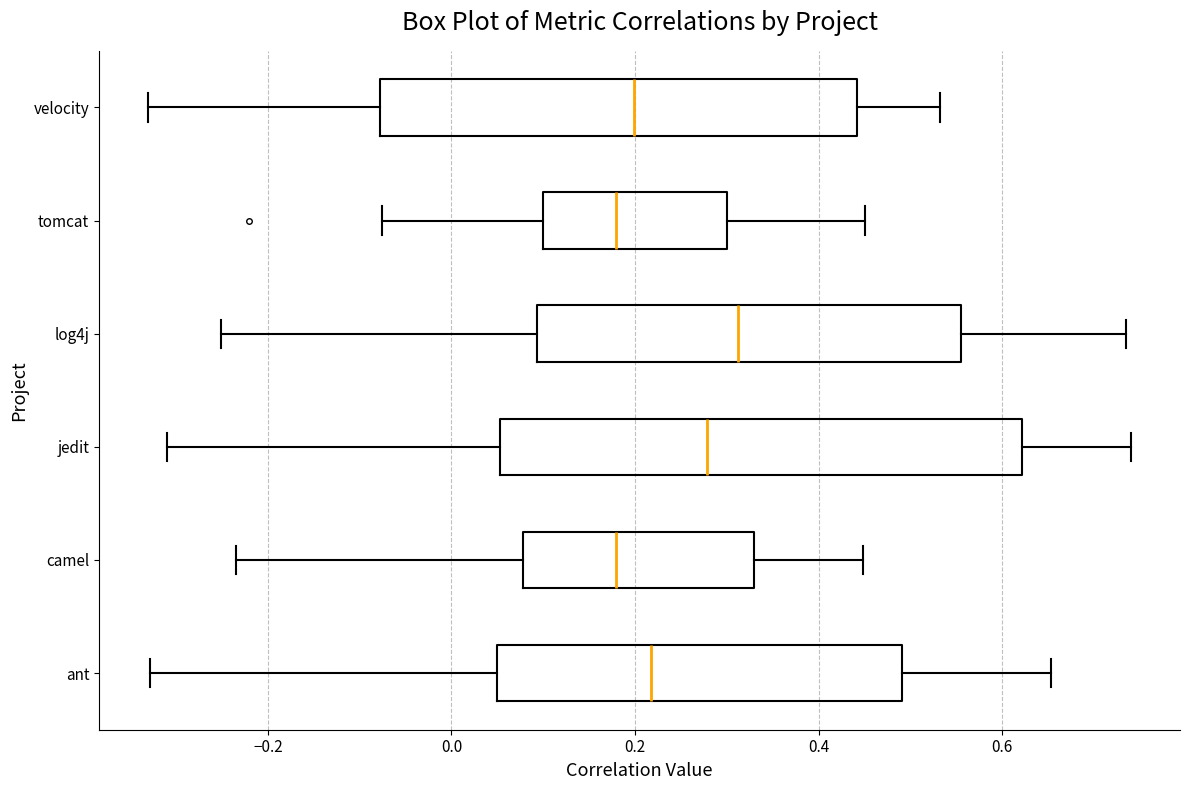

Where is the right edge of the box for jedit on the x-axis? The values are not printed on the chart, so give them approximately, as read against the axis.

0.62